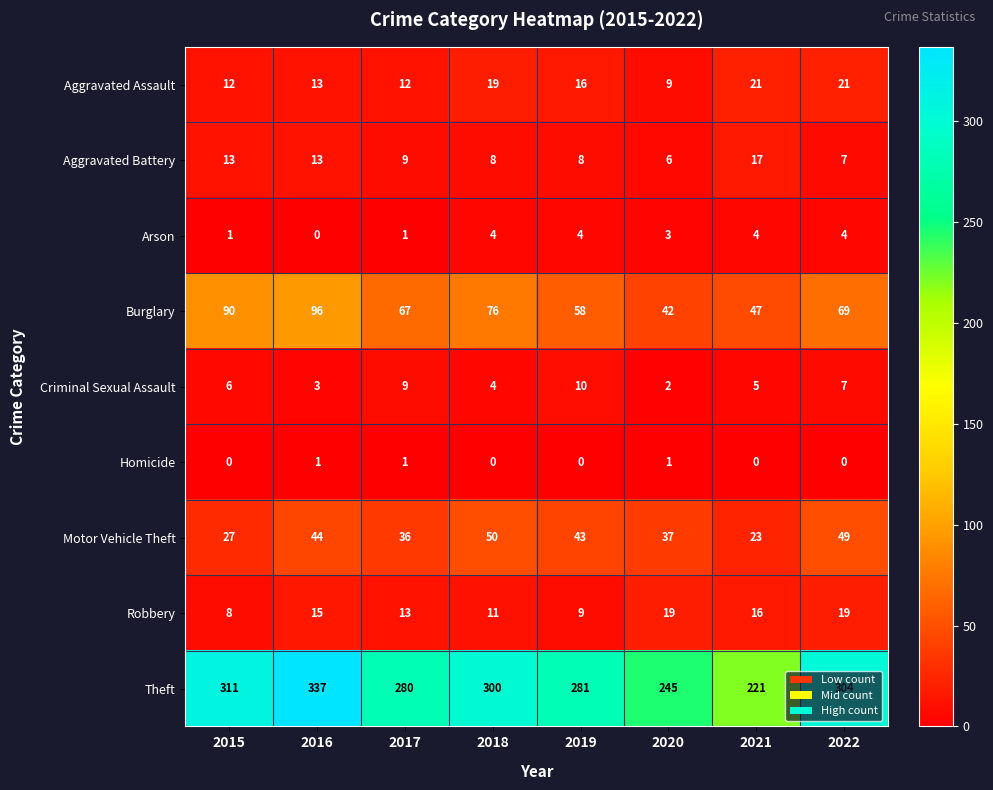

Where is Theft nearest to the value 279?

2017